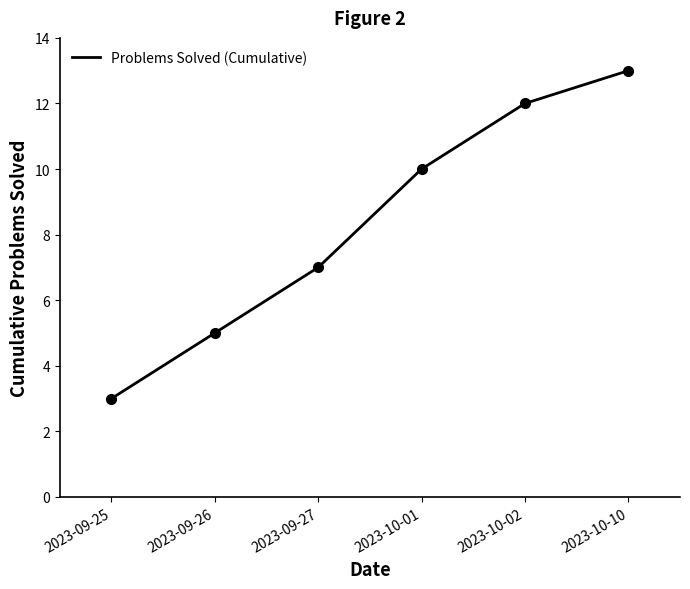

What is the highest value of the Problems Solved (Cumulative) series?

13.0